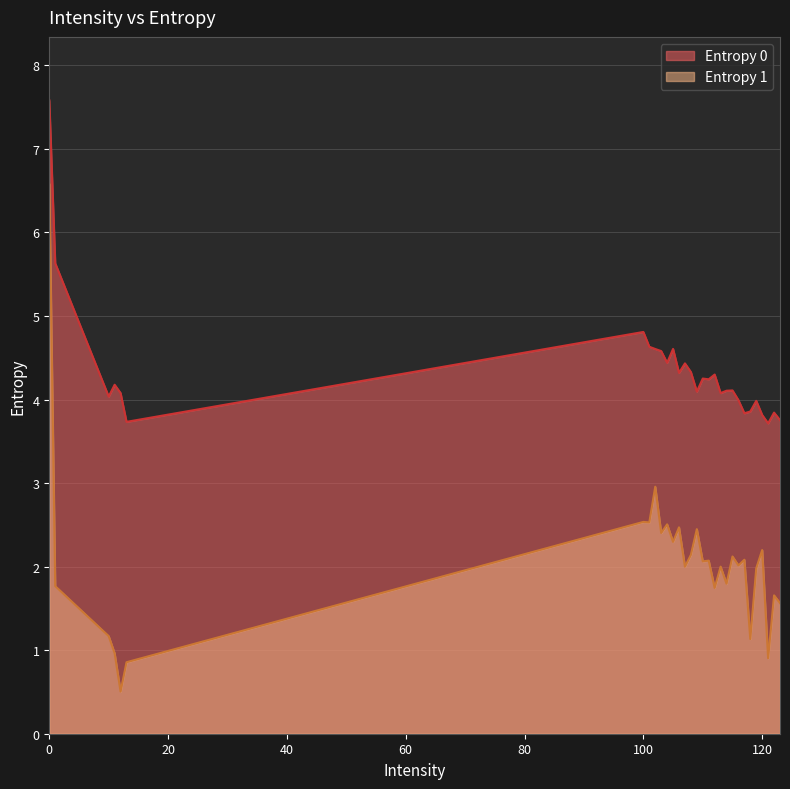

The Entropy 1 series shows 0.9 at 121. True or false?

True